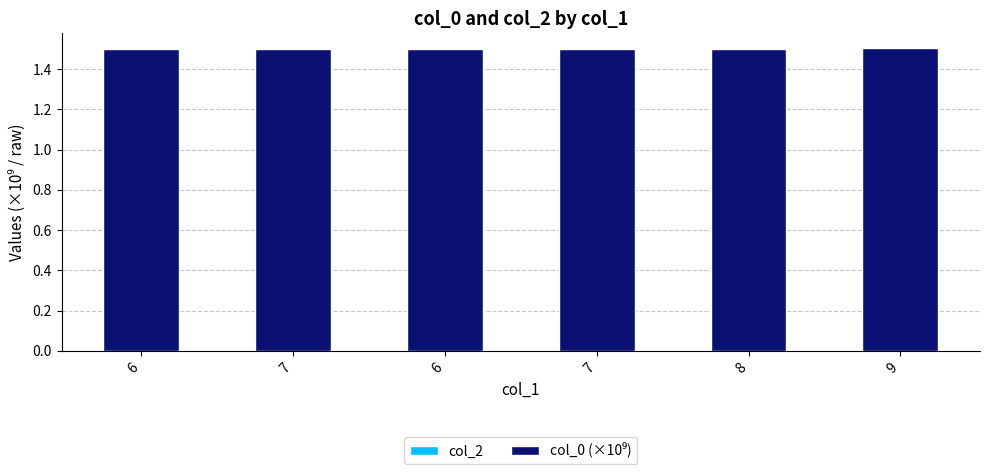

How many bars are there in total?

6